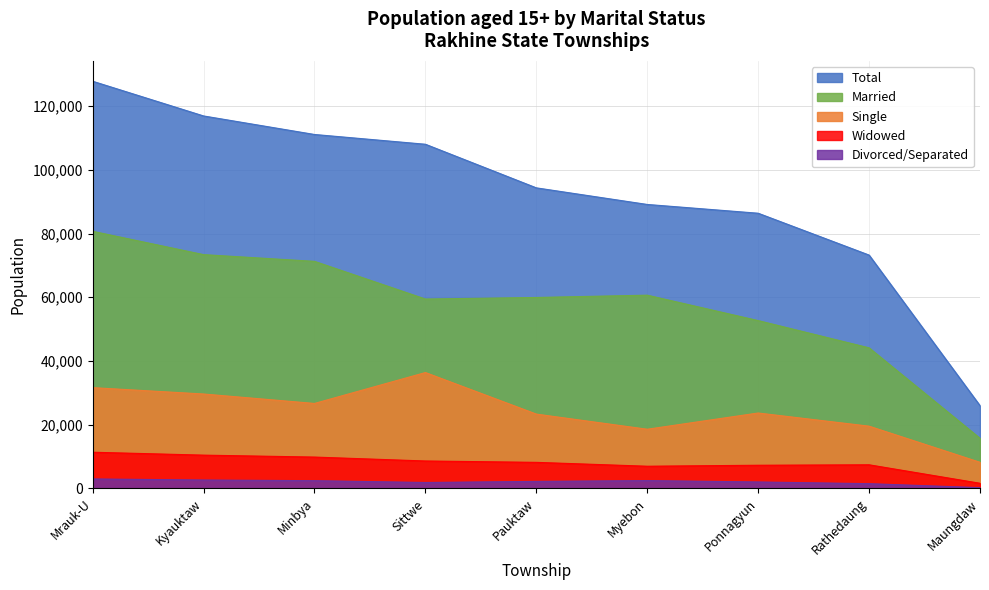

Rank the series by their maximum value, from lowest to highest.

Divorced/Separated, Widowed, Single, Married, Total